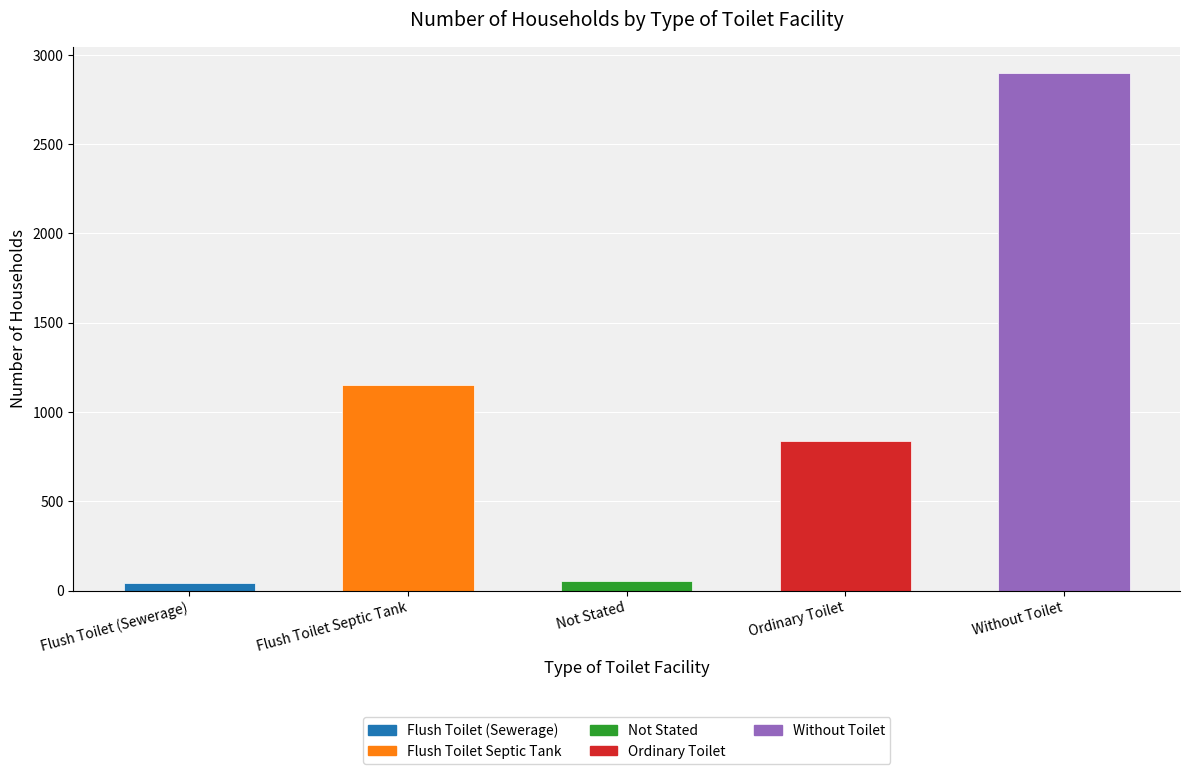

Rank the categories by value from lowest to highest.

Flush Toilet (Sewerage), Not Stated, Ordinary Toilet, Flush Toilet Septic Tank, Without Toilet